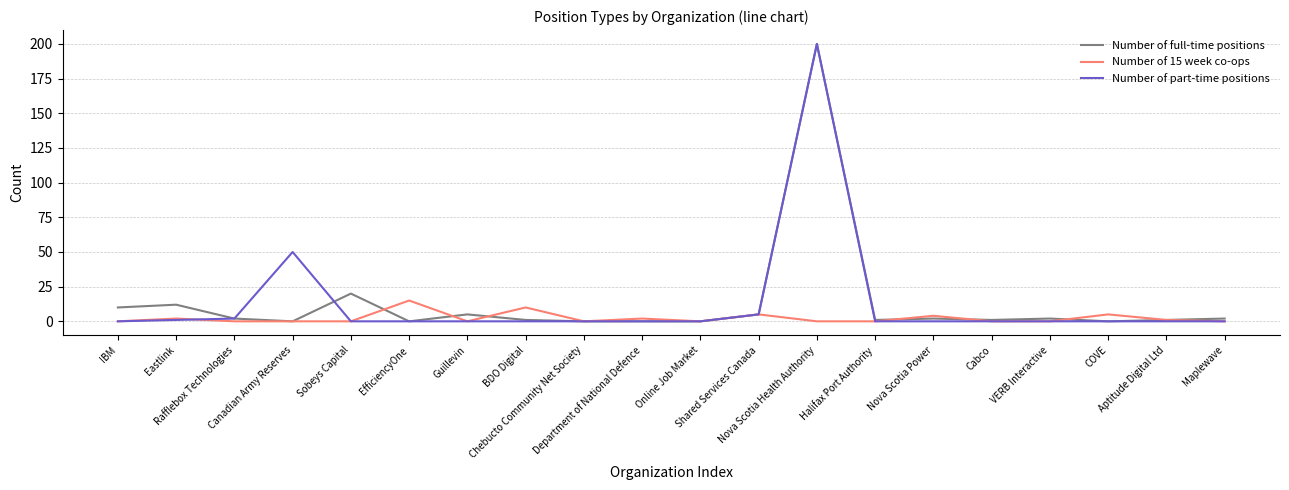

What is the greatest value displayed?

200